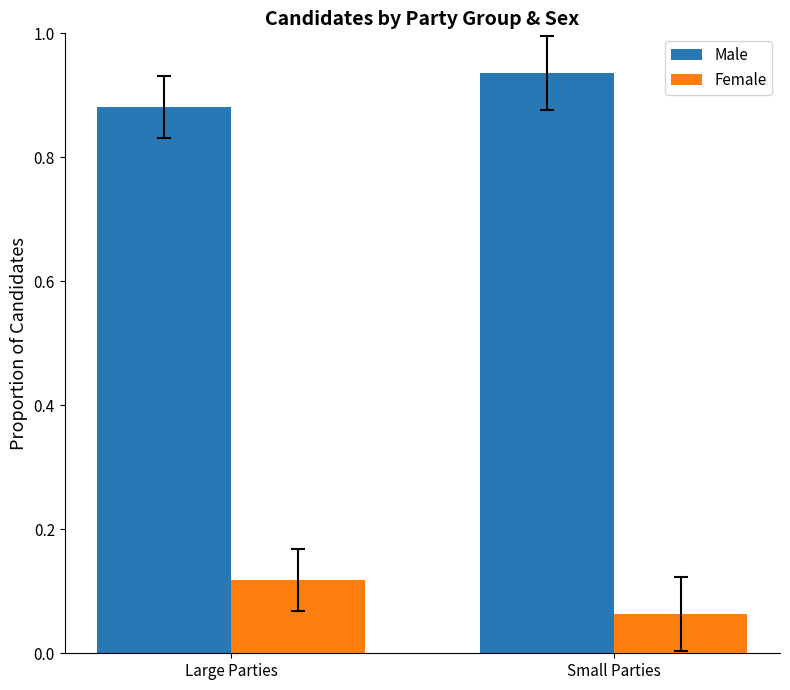

List the series in order of their peak value, highest first.

Male, Female